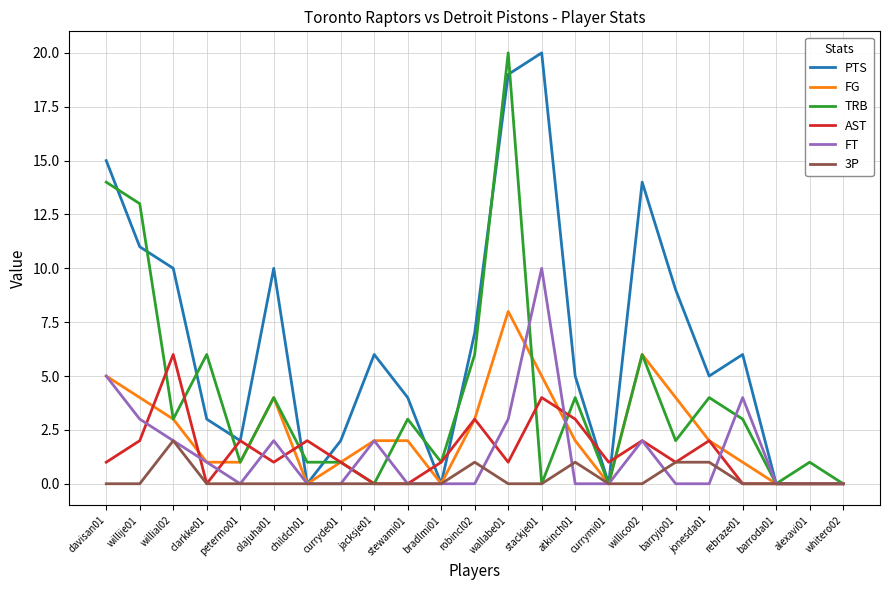

Which series changed the most between bradlmi01 and jonesda01?

PTS